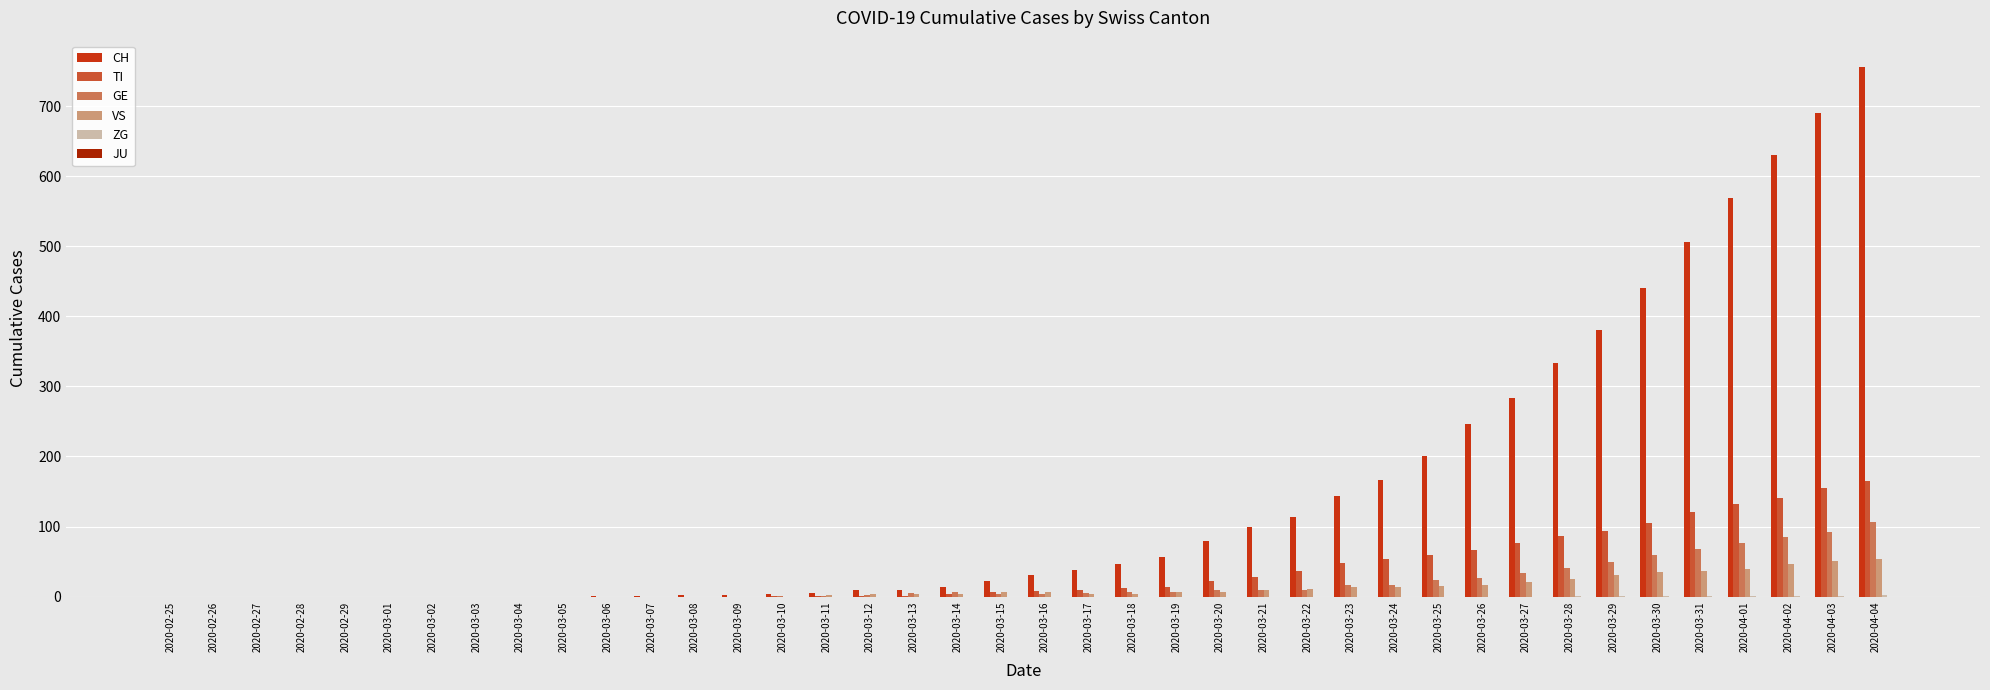

What is the total value across all series at 2020-03-26?

356